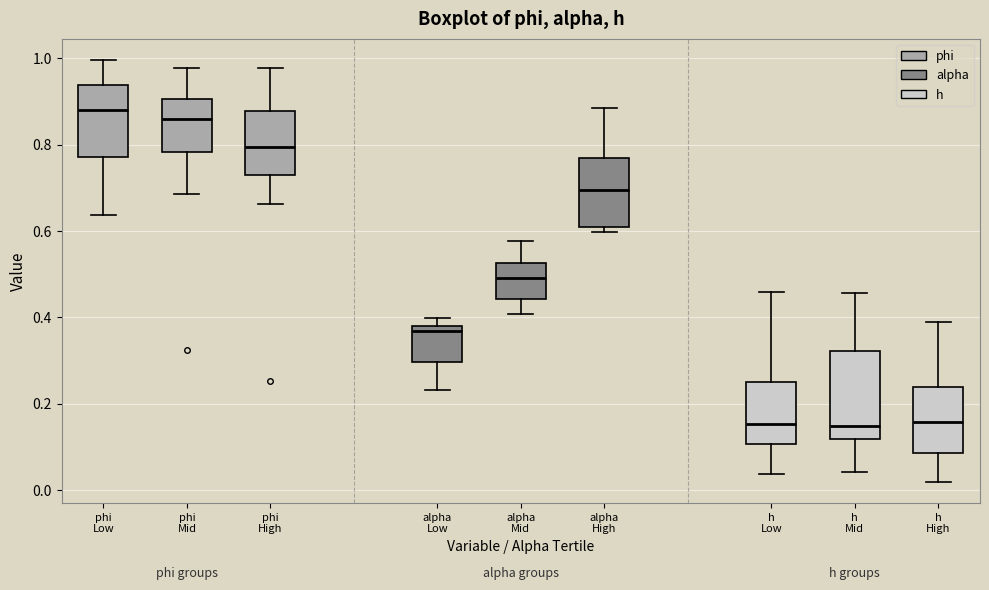

Reading left to right, read every box against the y-axis: the position of its median line, the range the box covers, and the ends of its whiskers. The values are not printed on the chart, so give them approximately, as read against the axis.

phi Low: median 0.88, box 0.78 to 0.94, whiskers 0.64 to 1.00
phi Mid: median 0.86, box 0.78 to 0.90, whiskers 0.68 to 0.98
phi High: median 0.80, box 0.72 to 0.88, whiskers 0.66 to 0.98
alpha Low: median 0.36, box 0.30 to 0.38, whiskers 0.24 to 0.40
alpha Mid: median 0.50, box 0.44 to 0.52, whiskers 0.40 to 0.58
alpha High: median 0.70, box 0.62 to 0.76, whiskers 0.60 to 0.88
h Low: median 0.16, box 0.10 to 0.26, whiskers 0.04 to 0.46
h Mid: median 0.14, box 0.12 to 0.32, whiskers 0.04 to 0.46
h High: median 0.16, box 0.08 to 0.24, whiskers 0.02 to 0.38